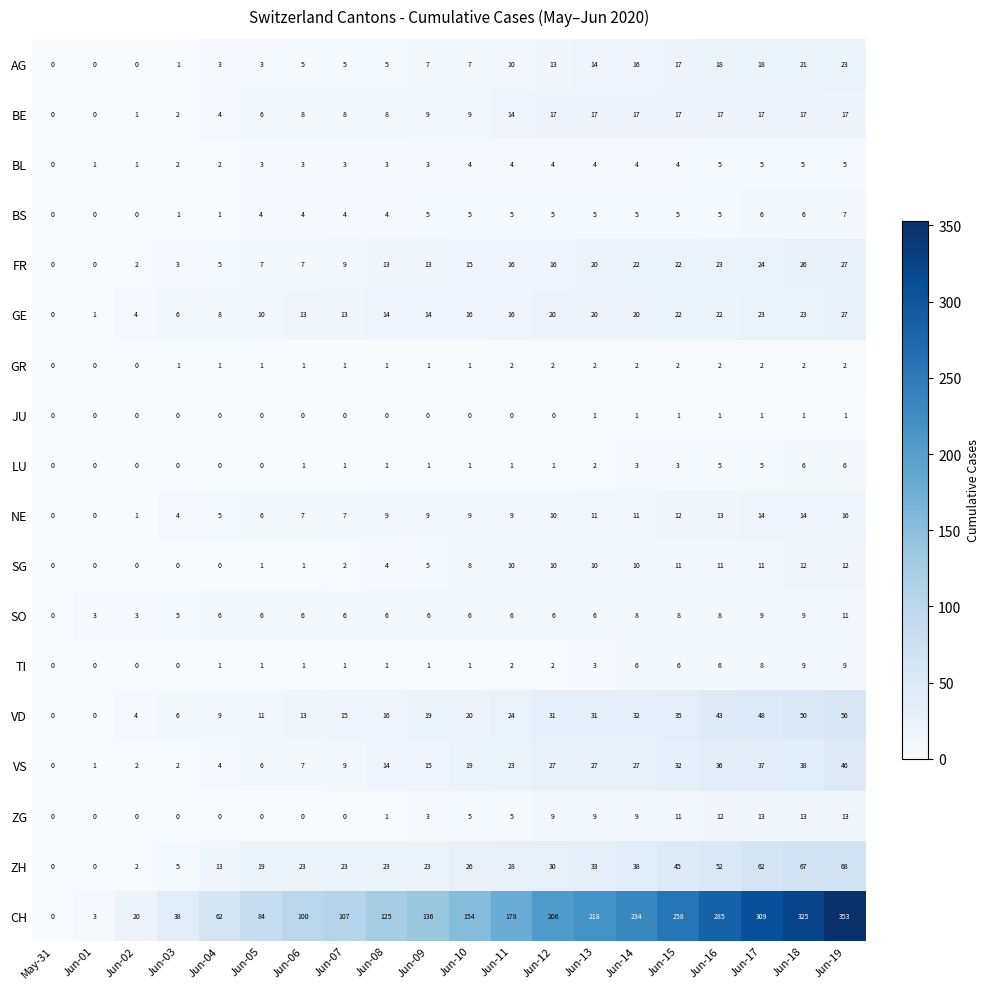

Between Jun-12 and Jun-18, which series saw the biggest shift?

CH